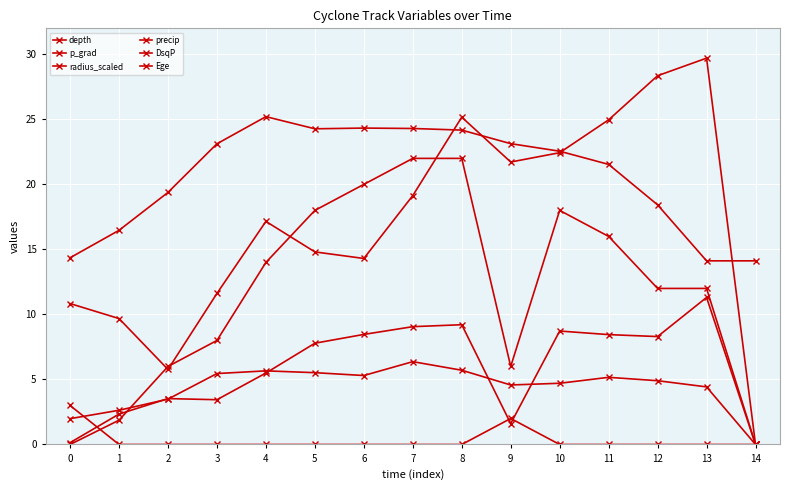

Is this an area chart (filled region under the line)?

No